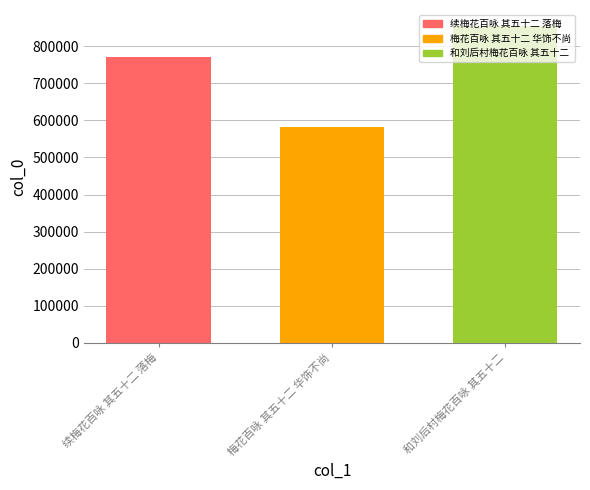

Rank the categories by value from lowest to highest.

梅花百咏 其五十二 华饰不尚, 续梅花百咏 其五十二 落梅, 和刘后村梅花百咏 其五十二